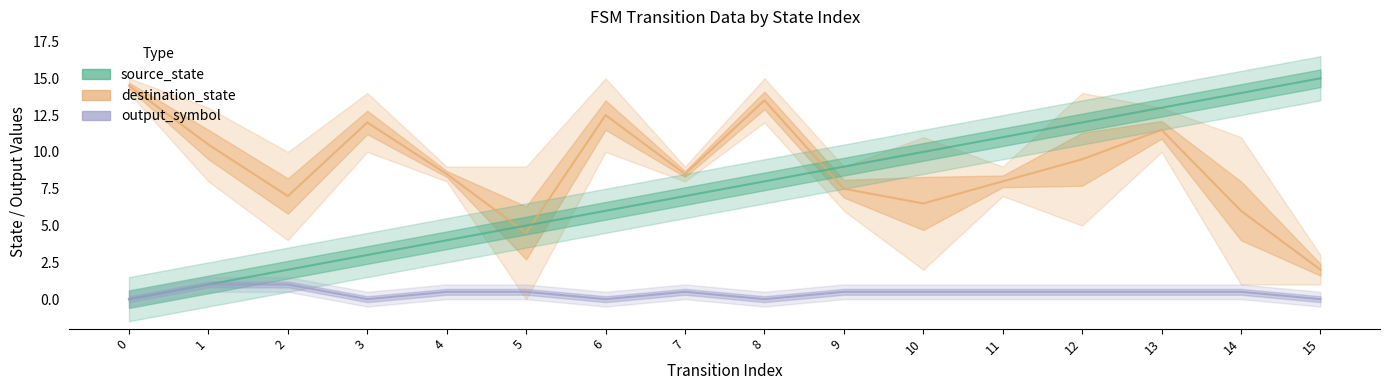

What is the approximate value of destination_state at 15?

2.0